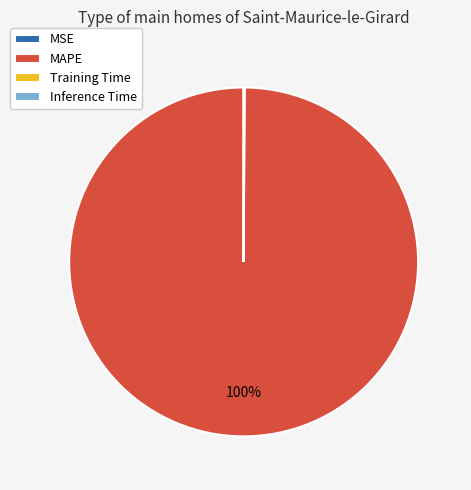

Which category accounts for the majority?

MAPE